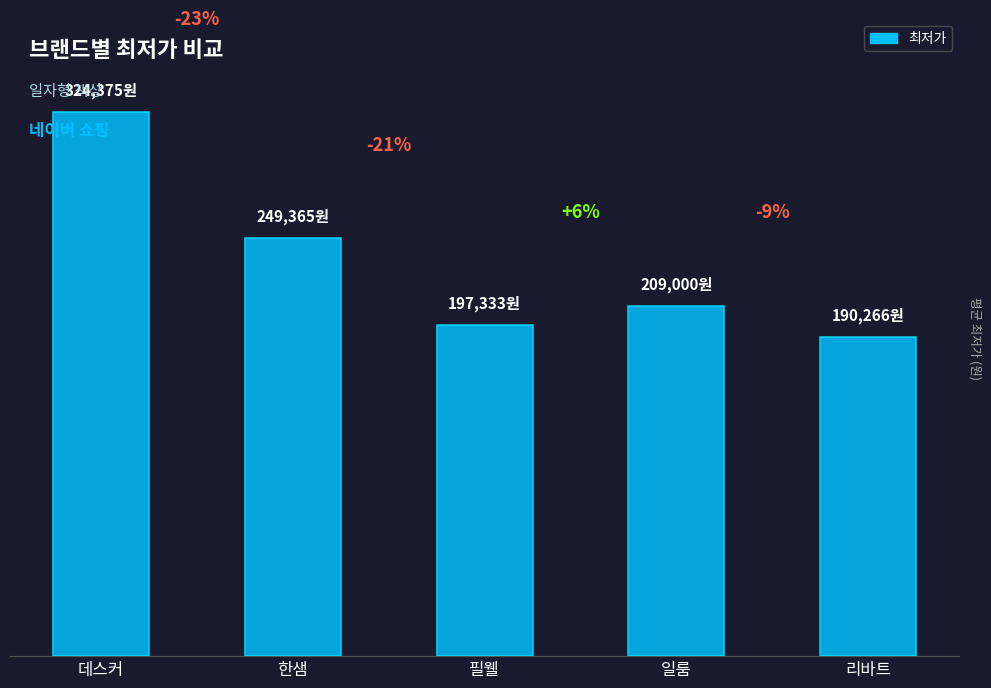

What is the label of the 4th bar from the left?

일룸